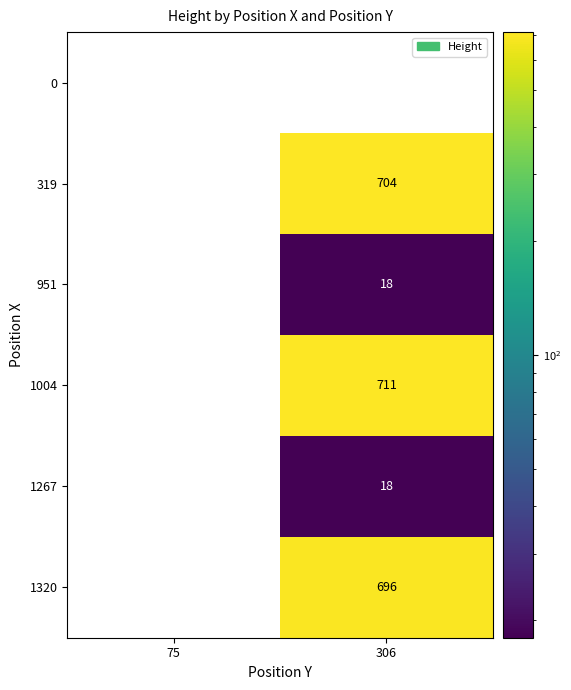

At which category is the sum across all series the highest?

306